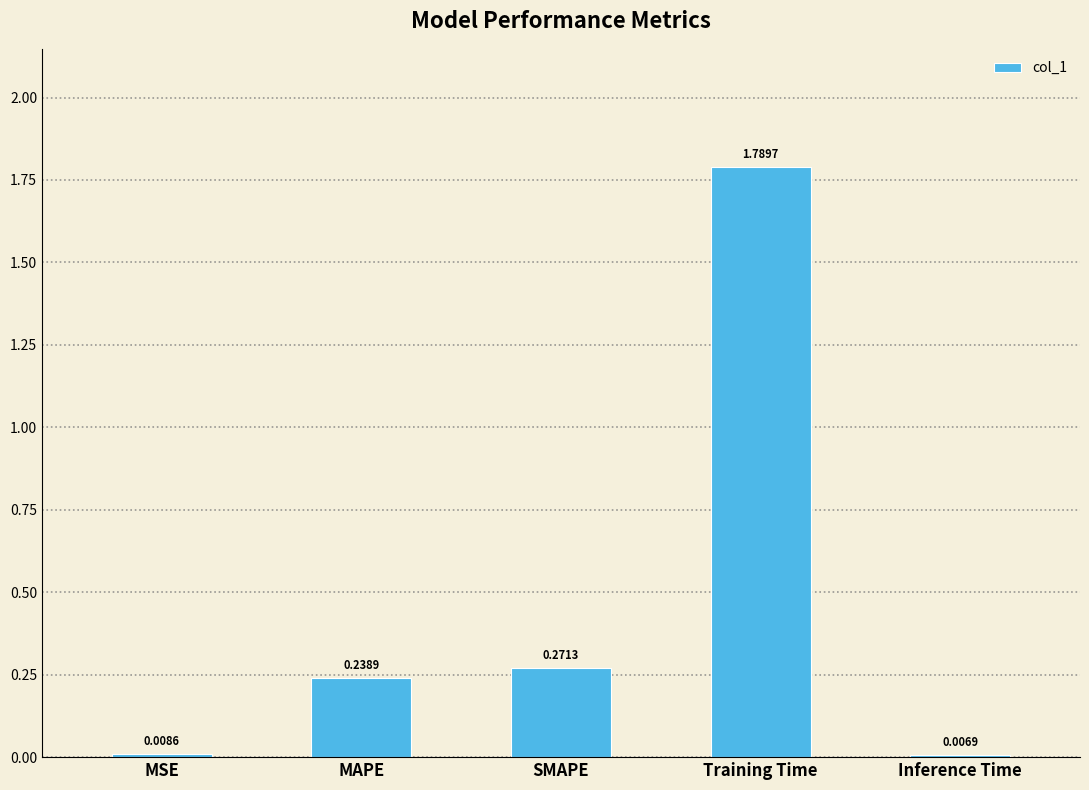

At which label is the value closest to 0?

Inference Time